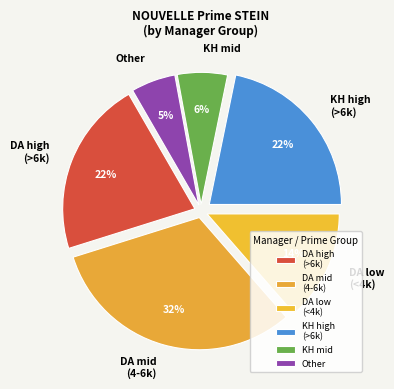

Does any single category account for the majority?

No